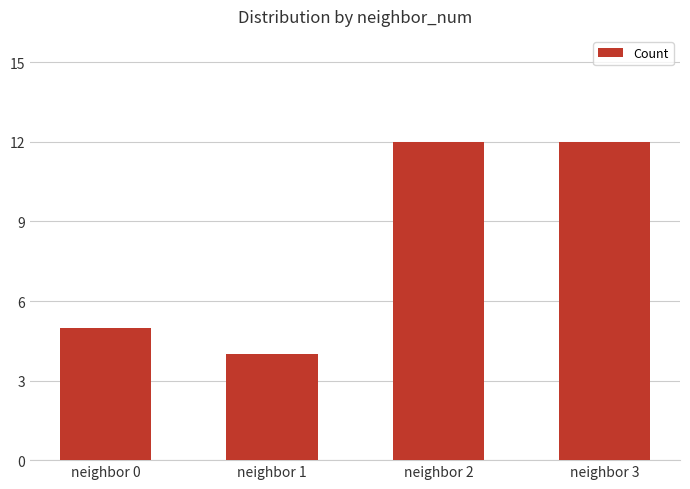

How many data points are less than 12?

2